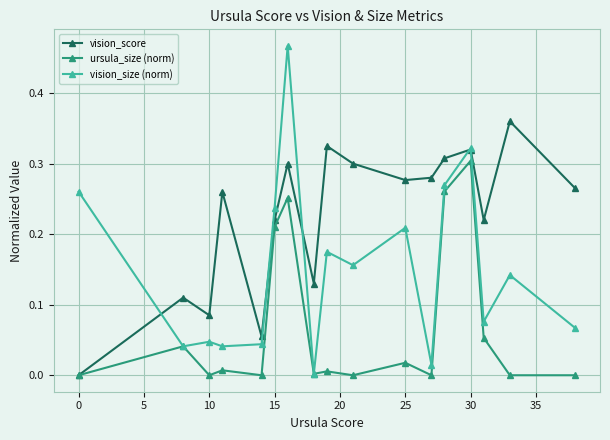

Rank the series by their average value, from lowest to highest.

ursula_size (norm), vision_size (norm), vision_score